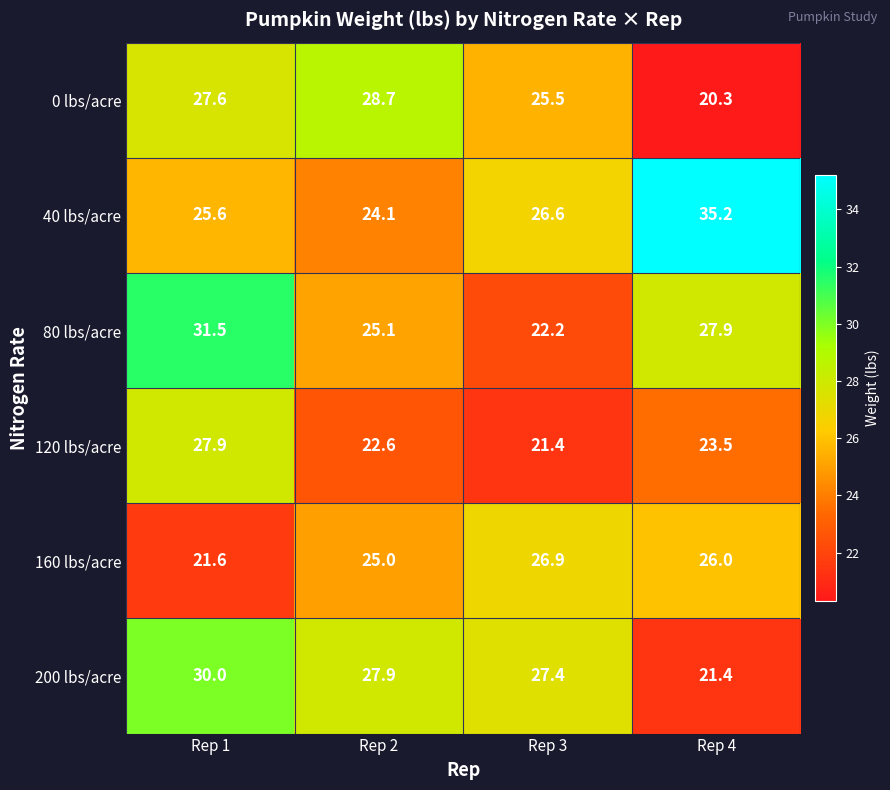

The 200 lbs/acre series shows 18.0 at Rep 1. True or false?

False